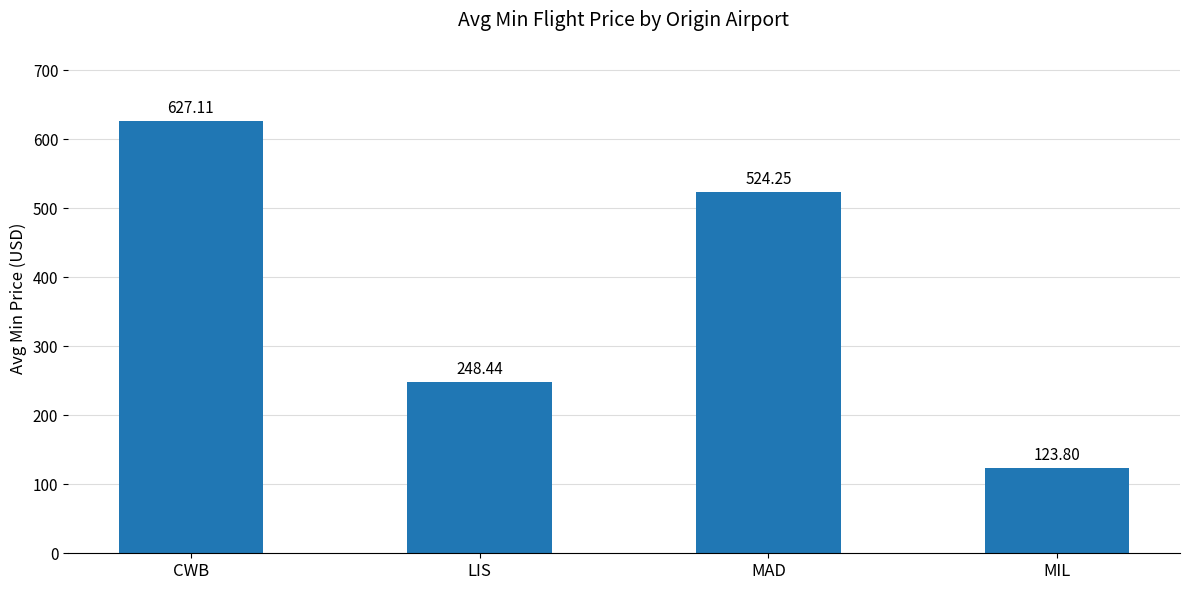

How many data points are less than 524?

2